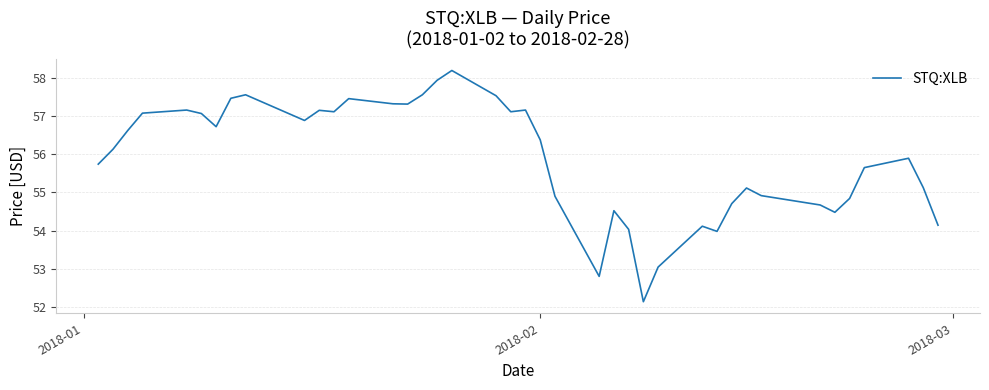

What is the difference between the maximum and minimum values?

6.1